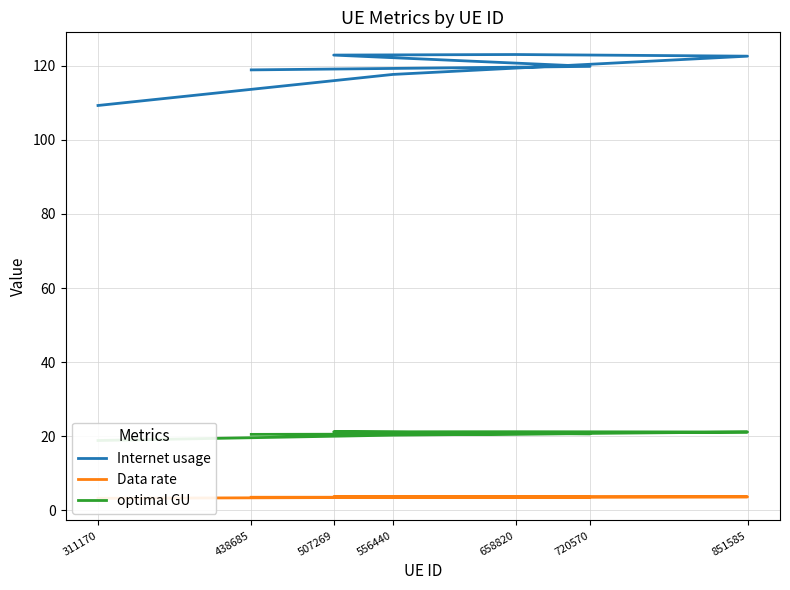

Reading left to right, transcribe all the data shown in this chart.

Internet usage: 311170=109.3	556440=117.7	851585=122.6	658820=123.0	507269=122.9	720570=119.8	438685=118.9
Data rate: 311170=3.3	556440=3.5	851585=3.6	658820=3.7	507269=3.7	720570=3.6	438685=3.5
optimal GU: 311170=18.9	556440=20.3	851585=21.2	658820=21.2	507269=21.2	720570=20.7	438685=20.5